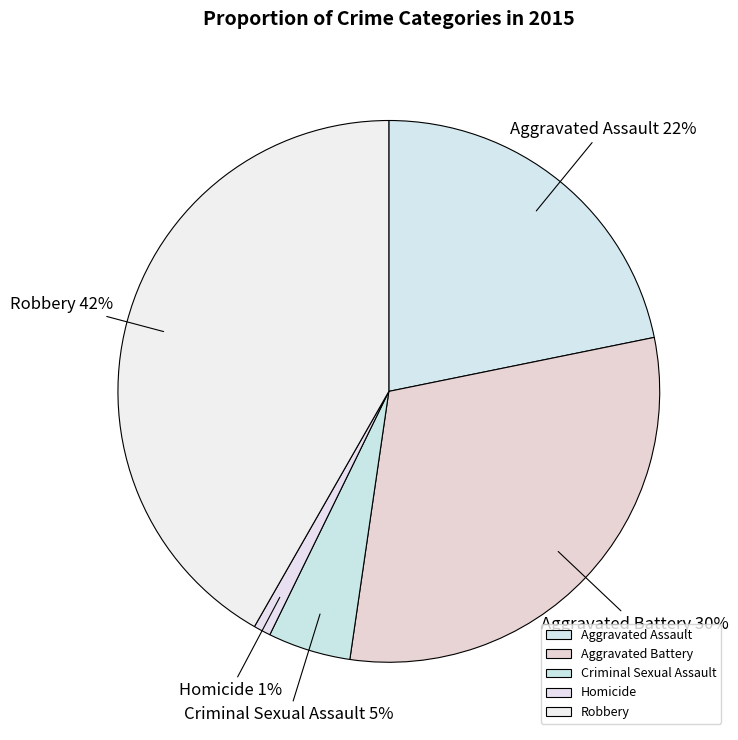

Between Homicide and Criminal Sexual Assault, which is larger?

Criminal Sexual Assault